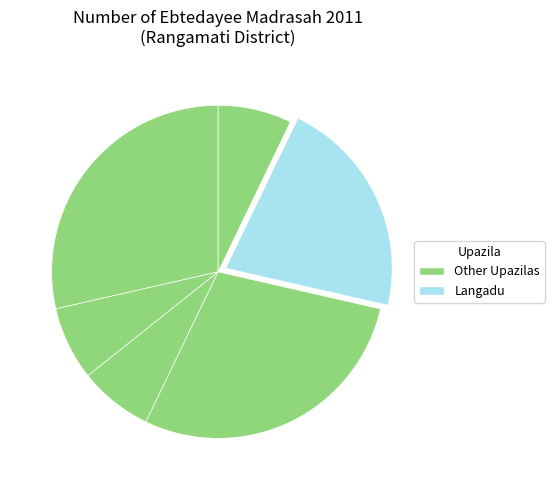

How many segments does this pie chart have?

6